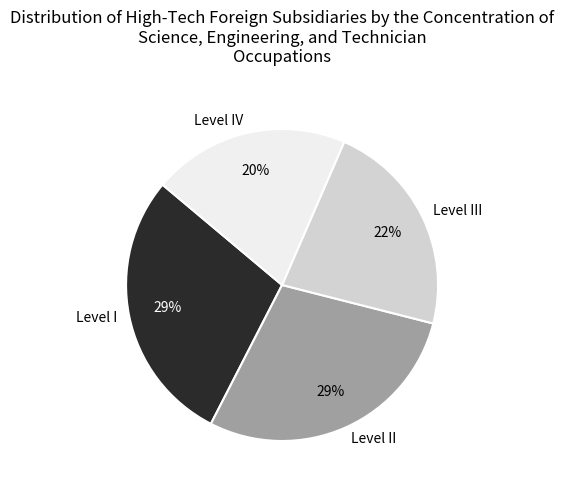

How many slices are in this pie chart?

4